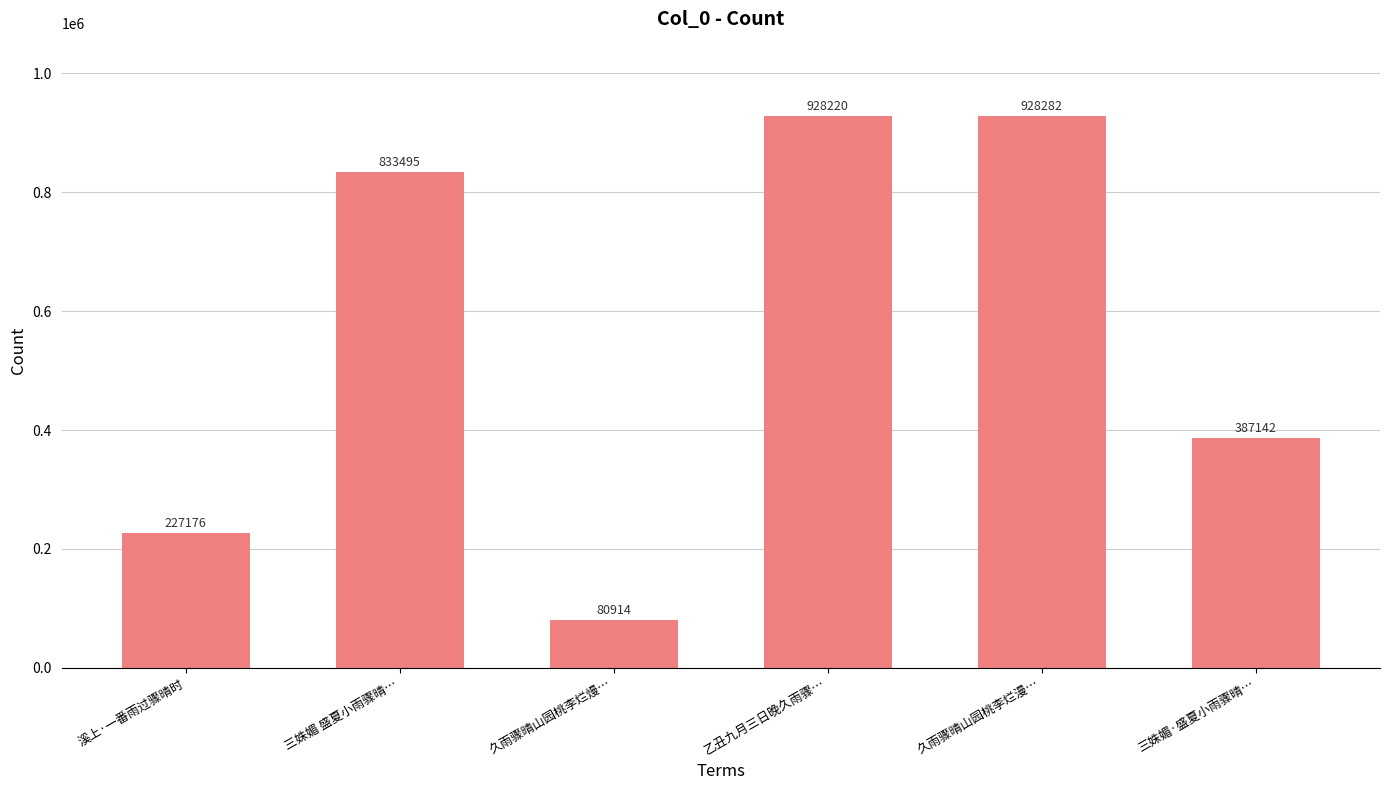

Rank the categories by value from lowest to highest.

久雨骤晴山园桃李烂熳…, 溪上·一番雨过骤晴时, 三姝媚·盛夏小雨骤晴…, 三姝媚 盛夏小雨骤晴…, 乙丑九月三日晚久雨骤…, 久雨骤晴山园桃李烂漫…